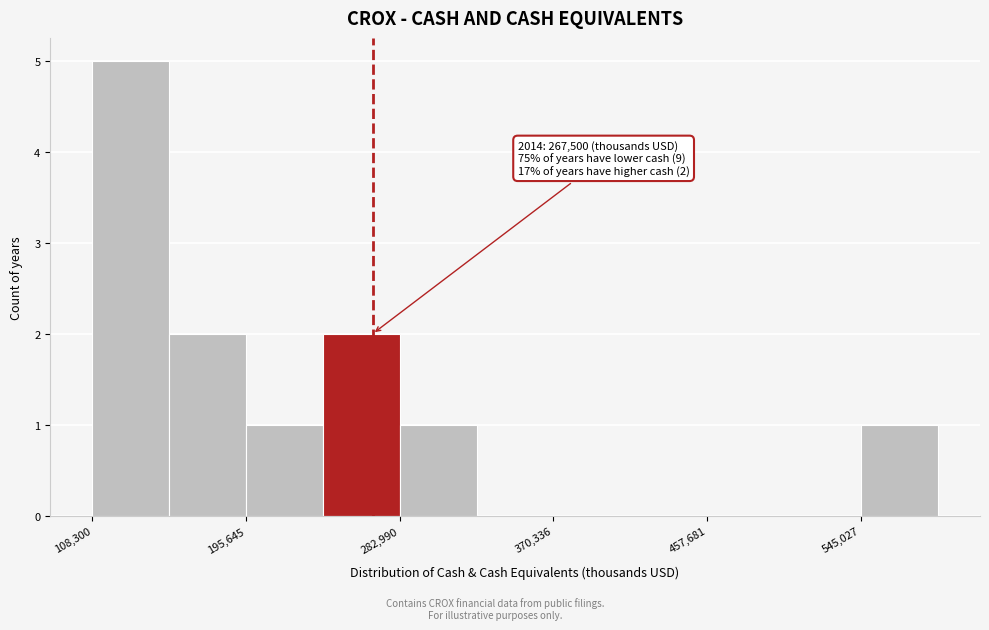

Over which range of the x-axis is the bar tallest?

110000 to 150000